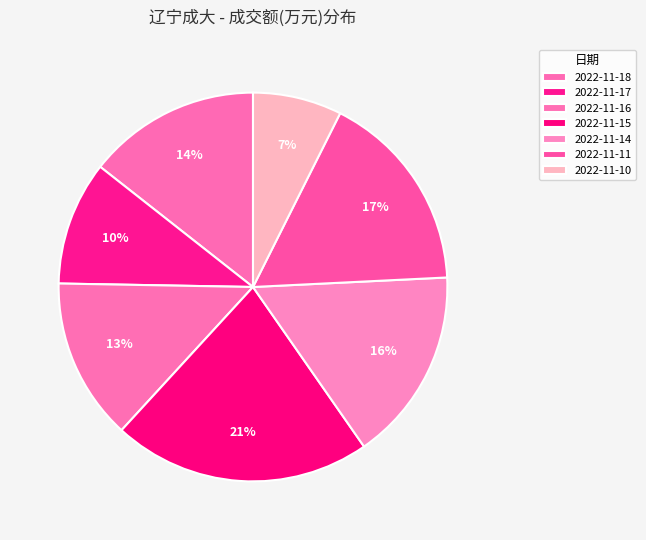

How many slices are in this pie chart?

7